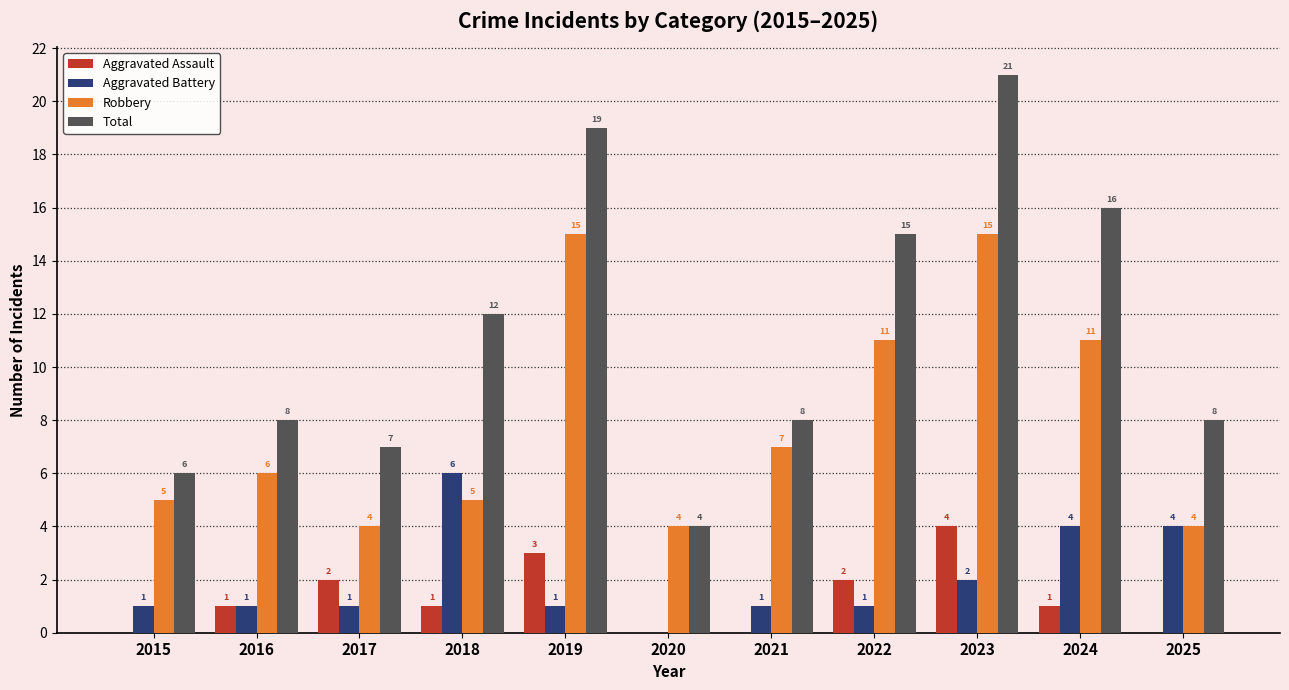

Reading right to left, what are all the values shown in this chart?

Aggravated Assault: 2025=0	2024=1	2023=4	2022=2	2021=0	2020=0	2019=3	2018=1	2017=2	2016=1	2015=0
Aggravated Battery: 2025=4	2024=4	2023=2	2022=1	2021=1	2020=0	2019=1	2018=6	2017=1	2016=1	2015=1
Robbery: 2025=4	2024=11	2023=15	2022=11	2021=7	2020=4	2019=15	2018=5	2017=4	2016=6	2015=5
Total: 2025=8	2024=16	2023=21	2022=15	2021=8	2020=4	2019=19	2018=12	2017=7	2016=8	2015=6